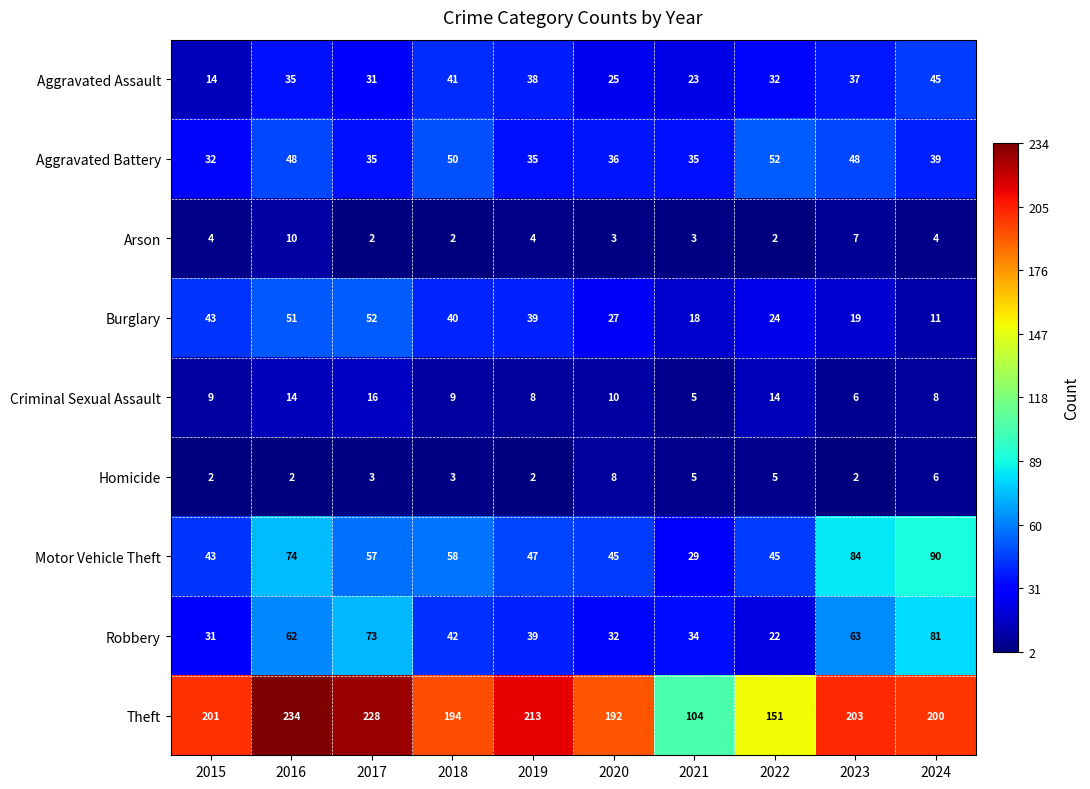

The value of Theft at 2018 is 57. True or false?

False